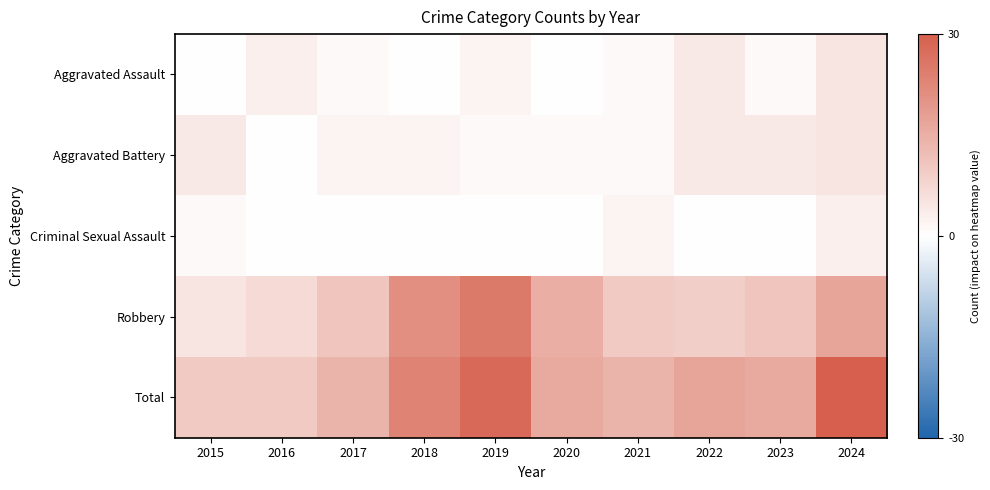

Reading left to right, list all the values displayed in this chart.

Aggravated Assault: 2015=0	2016=3	2017=1	2018=0	2019=2	2020=0	2021=1	2022=4	2023=1	2024=5
Aggravated Battery: 2015=4	2016=0	2017=2	2018=2	2019=1	2020=1	2021=1	2022=4	2023=4	2024=5
Criminal Sexual Assault: 2015=1	2016=0	2017=0	2018=0	2019=0	2020=0	2021=2	2022=0	2023=0	2024=3
Robbery: 2015=5	2016=7	2017=11	2018=21	2019=25	2020=15	2021=10	2022=9	2023=11	2024=17
Total: 2015=10	2016=10	2017=14	2018=23	2019=28	2020=16	2021=14	2022=17	2023=16	2024=30